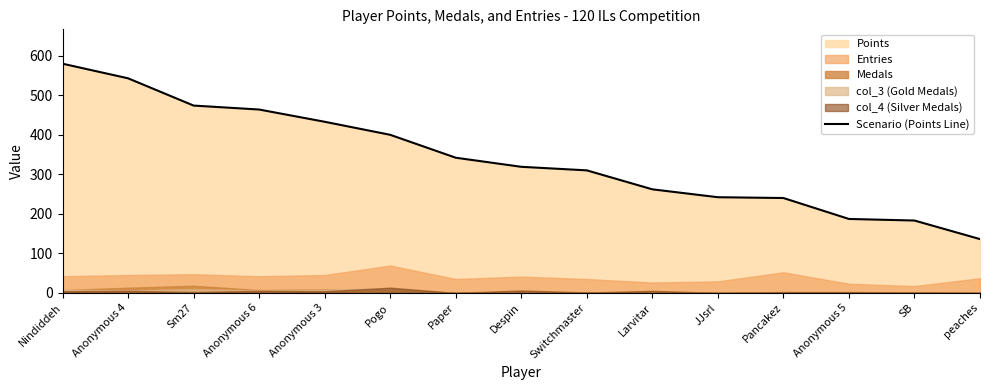

What is the label of the 4th point from the right?

Pancakez